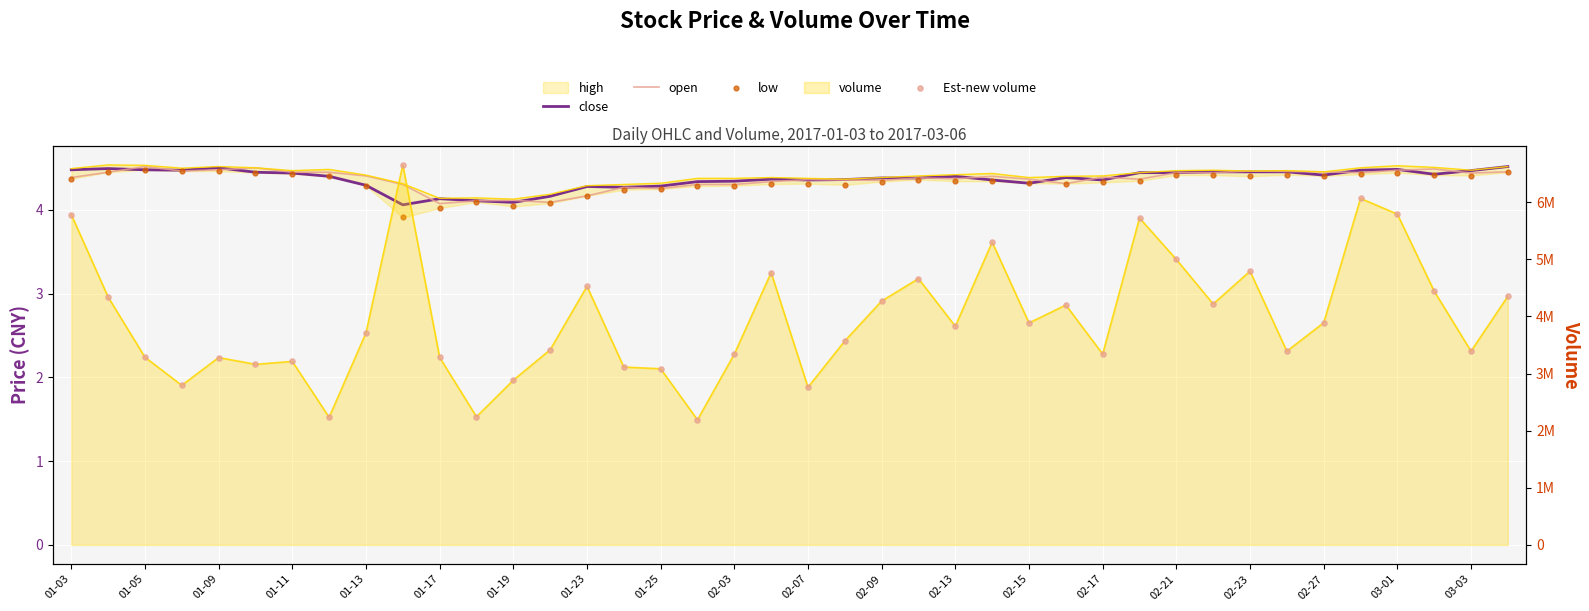

What are all the series names shown in the legend?

close, open, high, low, volume, Est-new volume